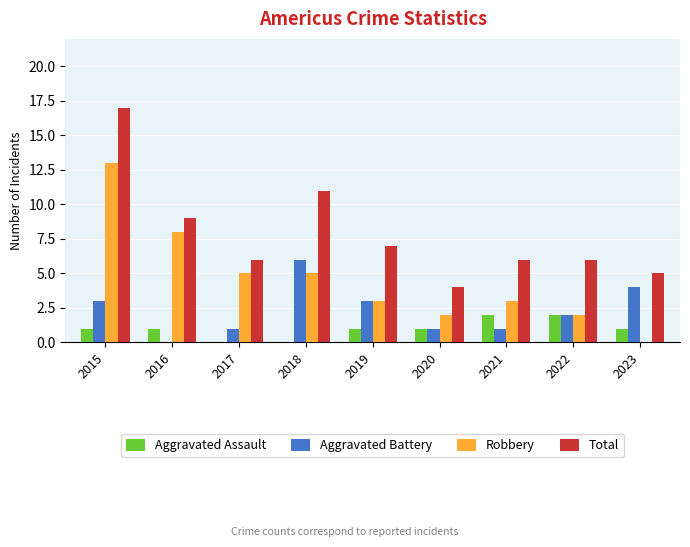

What is the sum of all Aggravated Battery values?

21